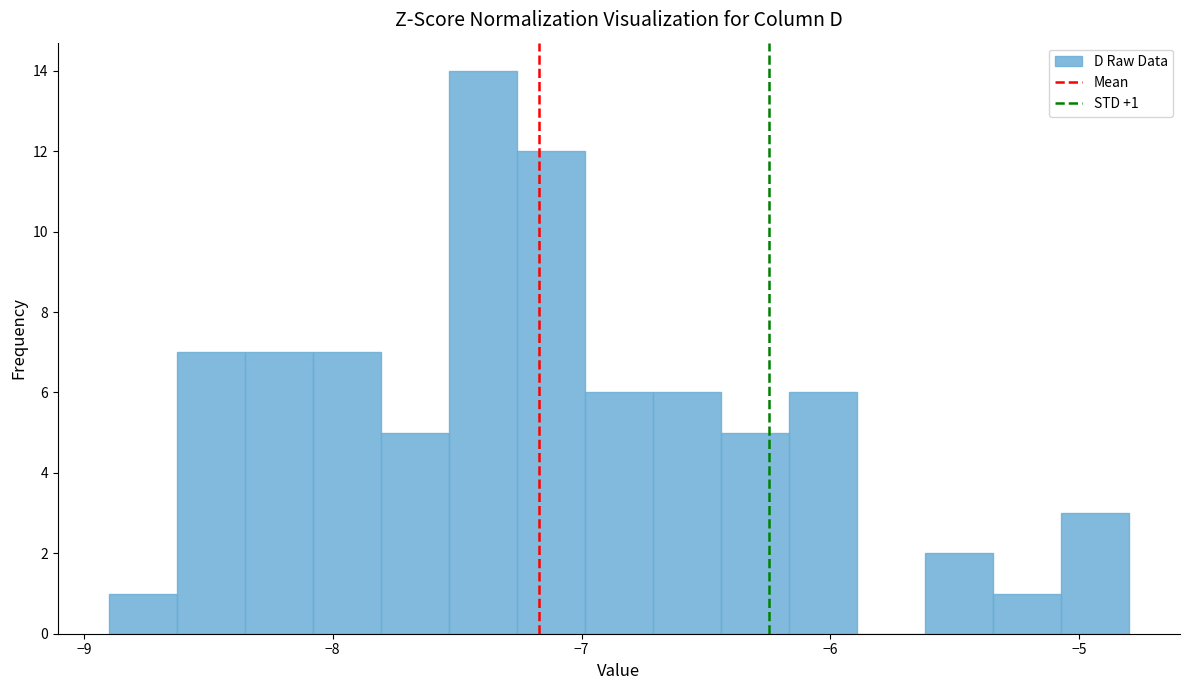

Read against the x-axis, roughly where is the centre of the tallest bar?

-7.4